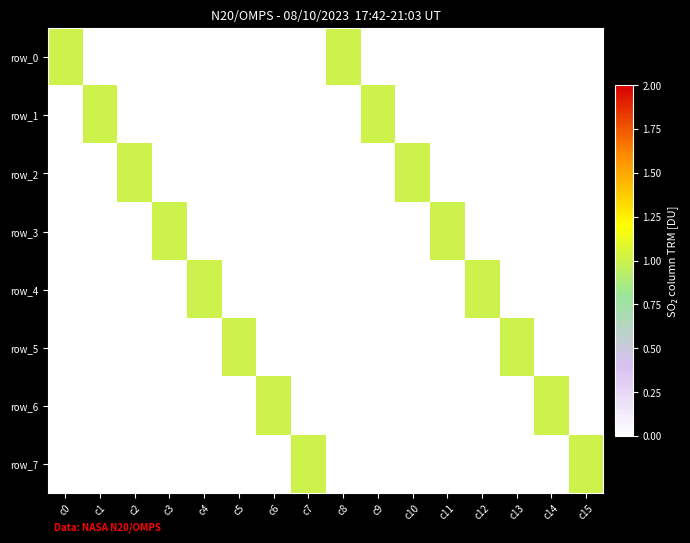

Reading right to left, list all the values displayed in this chart.

row_0: 0	0	0	0	0	0	0	1	0	0	0	0	0	0	0	1
row_1: 0	0	0	0	0	0	1	0	0	0	0	0	0	0	1	0
row_2: 0	0	0	0	0	1	0	0	0	0	0	0	0	1	0	0
row_3: 0	0	0	0	1	0	0	0	0	0	0	0	1	0	0	0
row_4: 0	0	0	1	0	0	0	0	0	0	0	1	0	0	0	0
row_5: 0	0	1	0	0	0	0	0	0	0	1	0	0	0	0	0
row_6: 0	1	0	0	0	0	0	0	0	1	0	0	0	0	0	0
row_7: 1	0	0	0	0	0	0	0	1	0	0	0	0	0	0	0